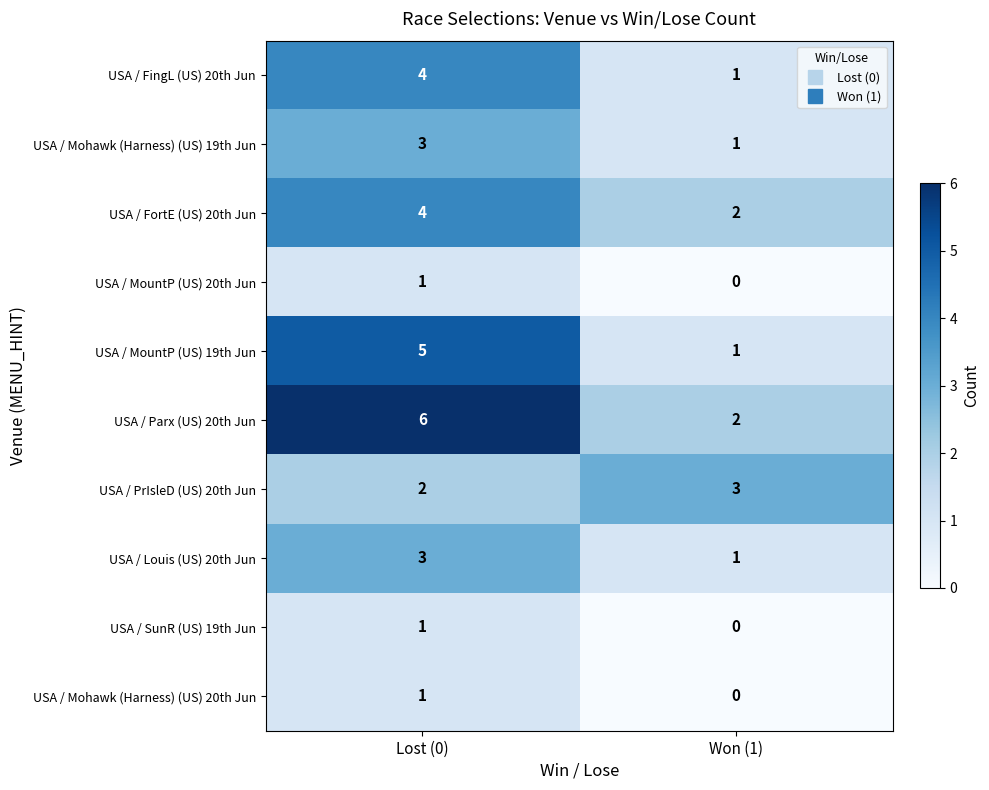

At which category does the chart reach its peak across all series?

Lost (0)